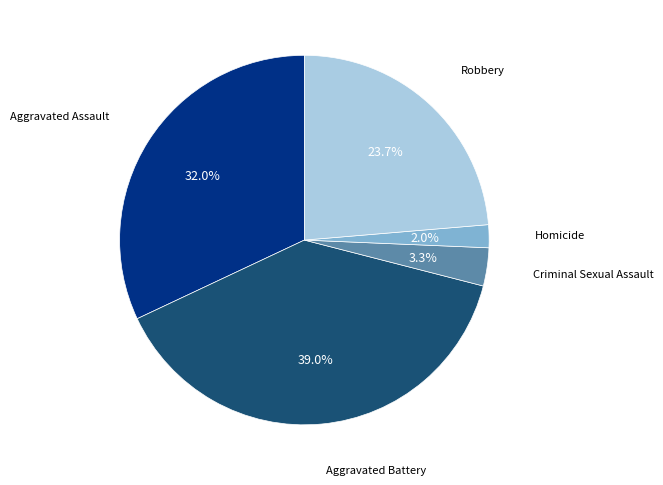

How many segments does this pie chart have?

5